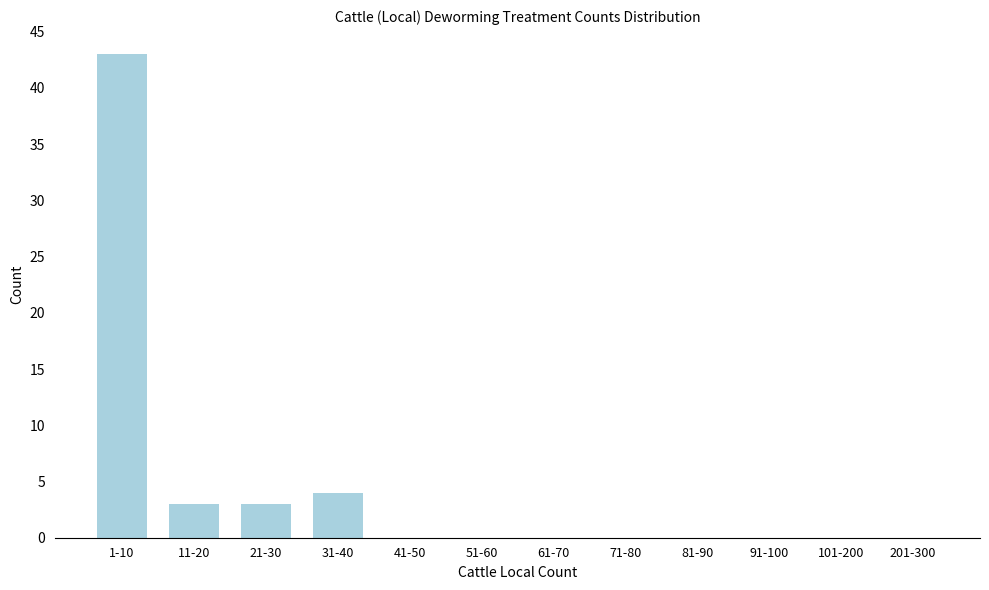

Reading left to right, extract all data points from this chart.

1-10=43	11-20=3	21-30=3	31-40=4	41-50=0	51-60=0	61-70=0	71-80=0	81-90=0	91-100=0	101-200=0	201-300=0